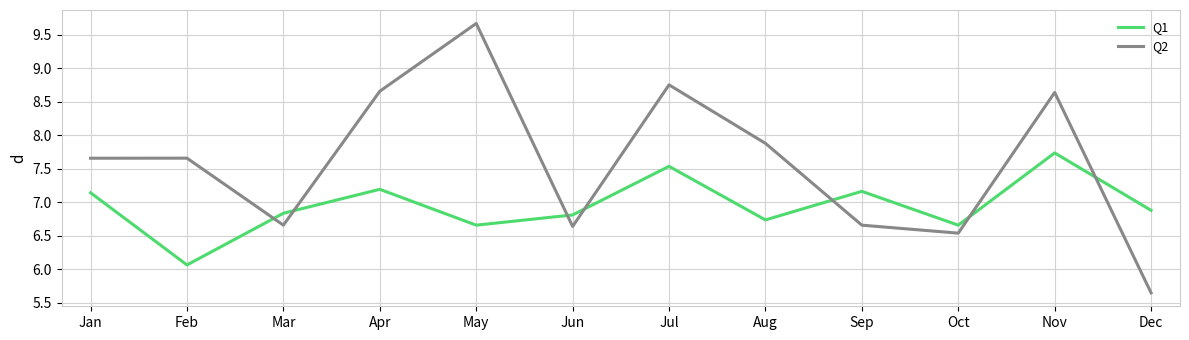

What is the sum of the Q2 values at Jun and Feb?

14.3